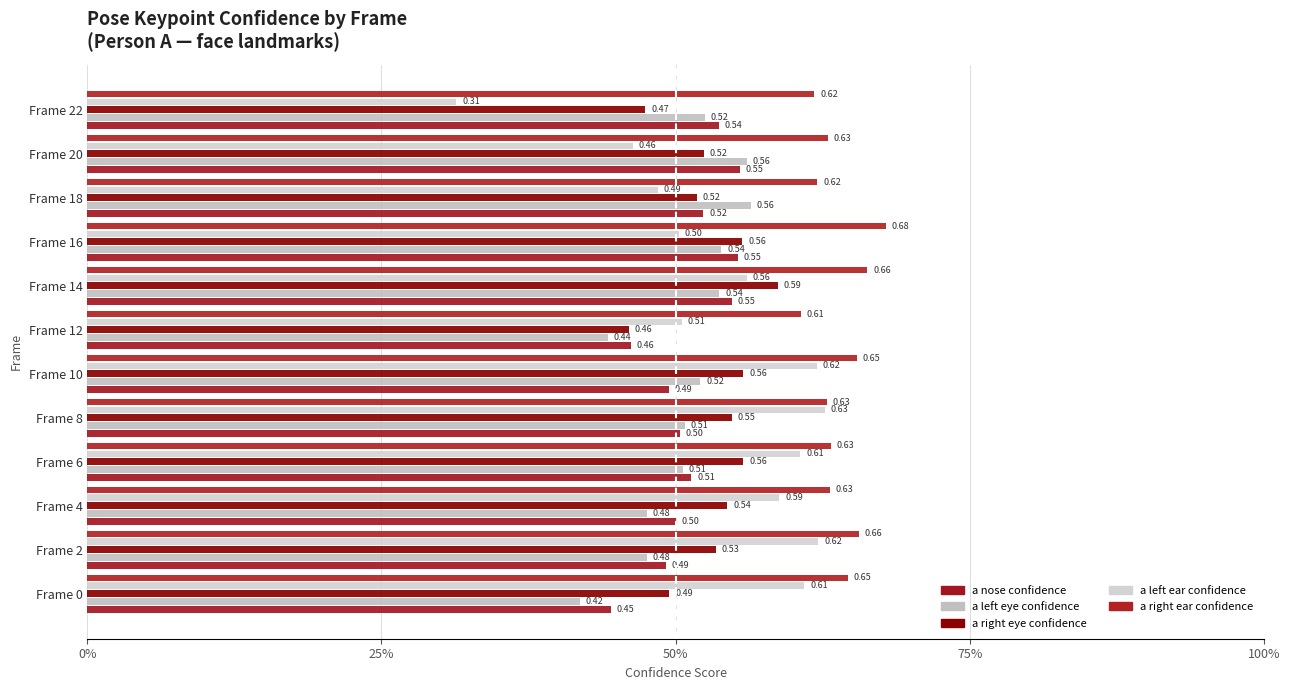

What is the difference between the maximum and minimum values in the a nose confidence series?

0.1